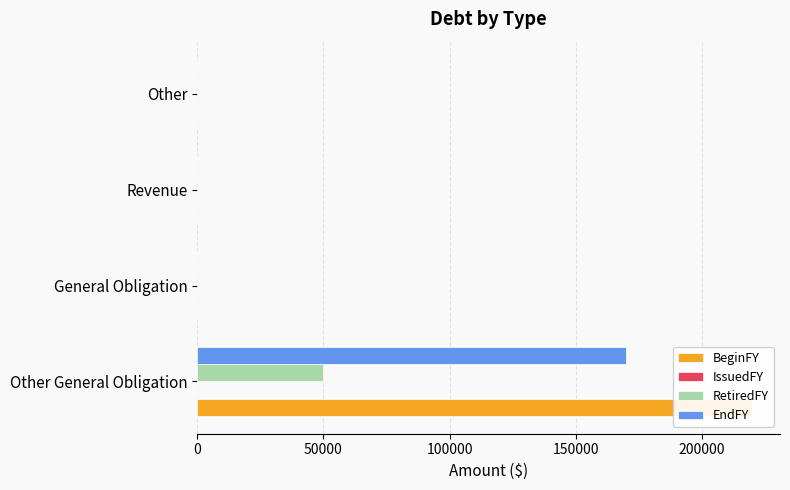

True or false: EndFY has a value of 98558.1 at Other.

False